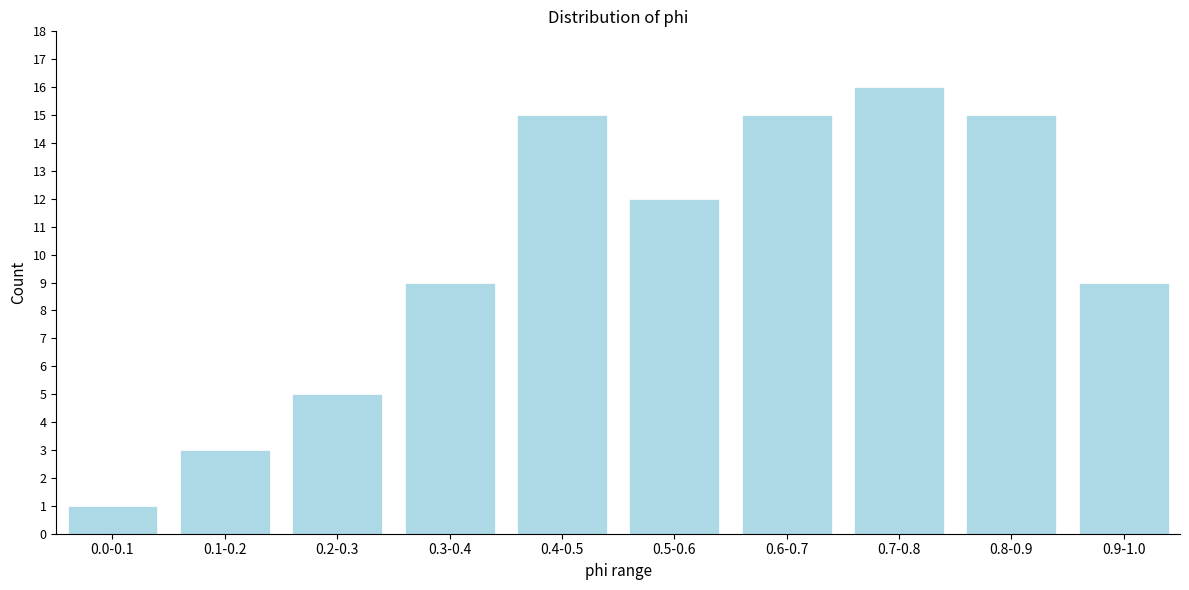

Reading left to right, list all the values displayed in this chart.

1	3	5	9	15	12	15	16	15	9